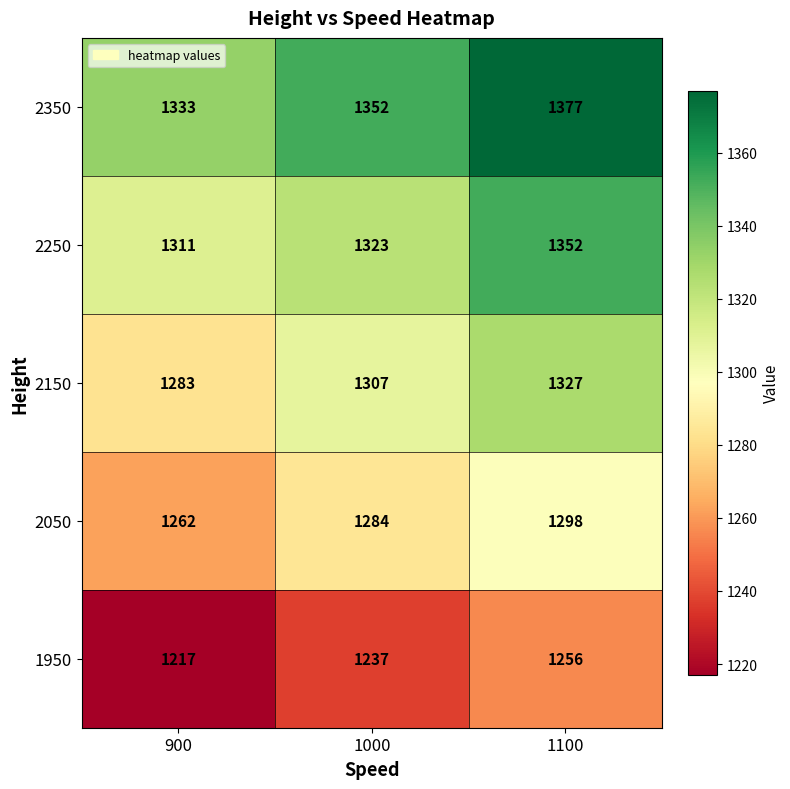

Rank the series at 1100 from lowest to highest value.

1950, 2050, 2150, 2250, 2350